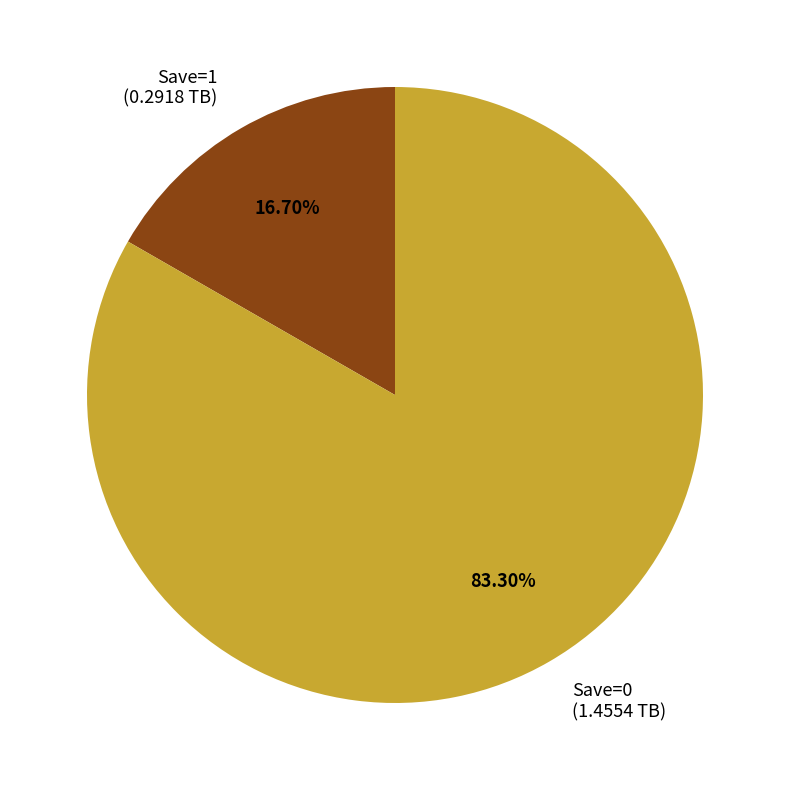

How many slices are in this pie chart?

2